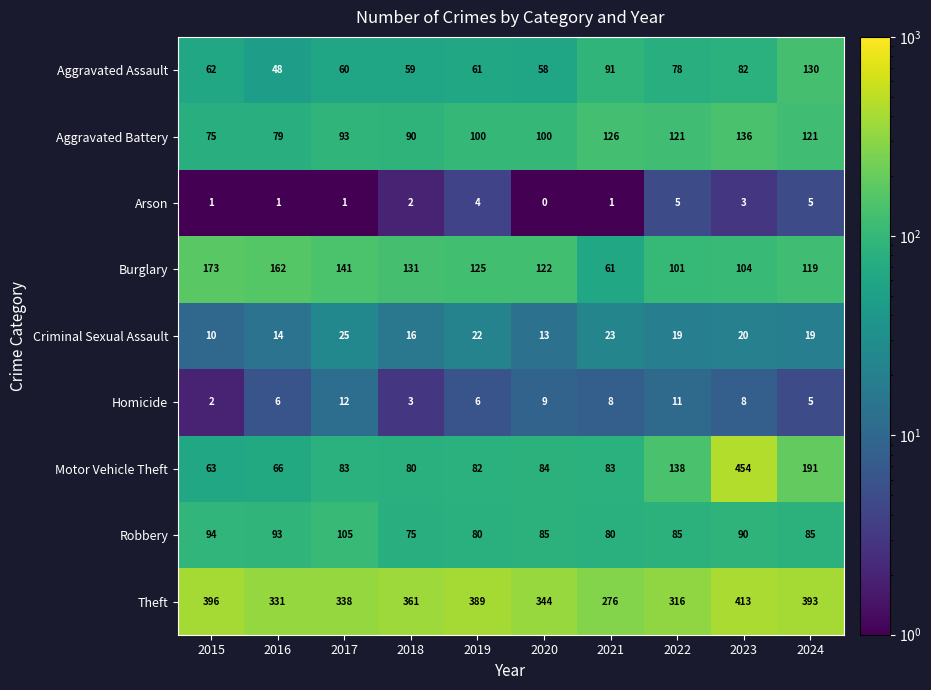

Read the Robbery value at 2022.

85